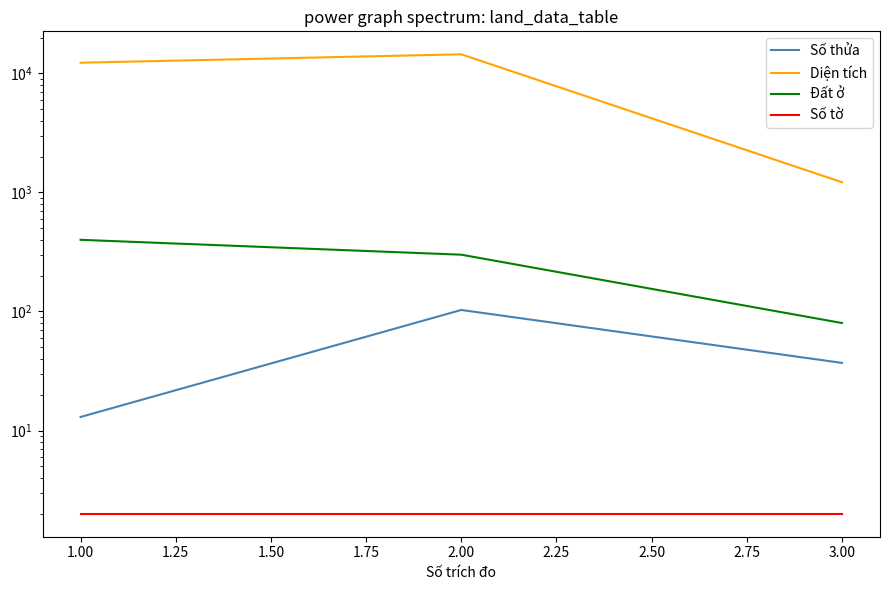

Is this an area chart (filled region under the line)?

No